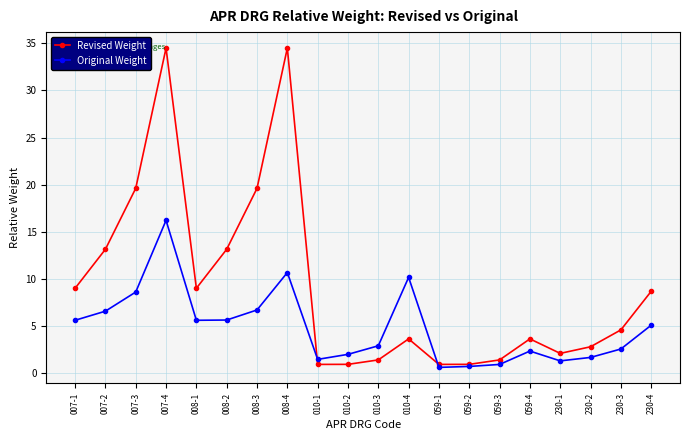

The Original Weight series shows 8.6 at 007-3. True or false?

True